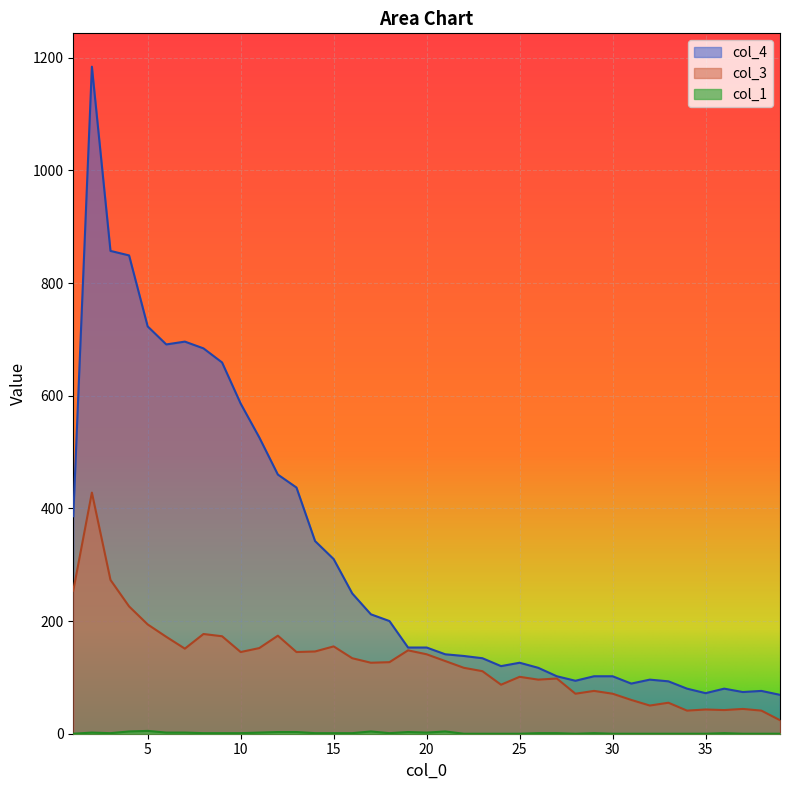

Reading right to left, what are all the values shown in this chart?

col_1: 39=0	38=0	37=0	36=1	35=0	34=0	33=0	32=0	31=0	30=0	29=1	28=0	27=1	26=1	25=0	24=0	23=0	22=0	21=4	20=2	19=3	18=1	17=4	16=1	15=1	14=1	13=3	12=3	11=2	10=1	9=1	8=1	7=2	6=2	5=5	4=4	3=1	2=2	1=0
col_3: 39=24	38=41	37=44	36=42	35=43	34=41	33=55	32=50	31=60	30=71	29=76	28=71	27=98	26=96	25=101	24=87	23=111	22=117	21=129	20=141	19=148	18=127	17=126	16=134	15=155	14=146	13=145	12=174	11=152	10=145	9=173	8=177	7=151	6=172	5=194	4=226	3=273	2=428	1=254
col_4: 39=69	38=76	37=74	36=80	35=72	34=80	33=93	32=96	31=89	30=102	29=102	28=94	27=102	26=117	25=126	24=120	23=134	22=138	21=141	20=153	19=153	18=200	17=212	16=249	15=310	14=342	13=437	12=460	11=526	10=586	9=659	8=684	7=696	6=691	5=723	4=849	3=857	2=1184	1=386